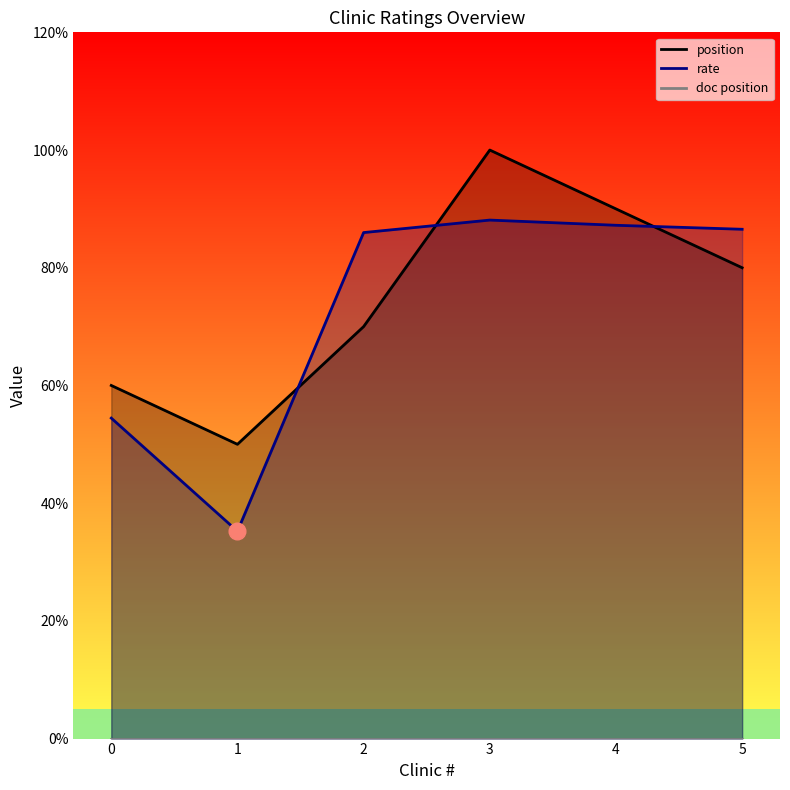

How many lines are shown in the chart?

2